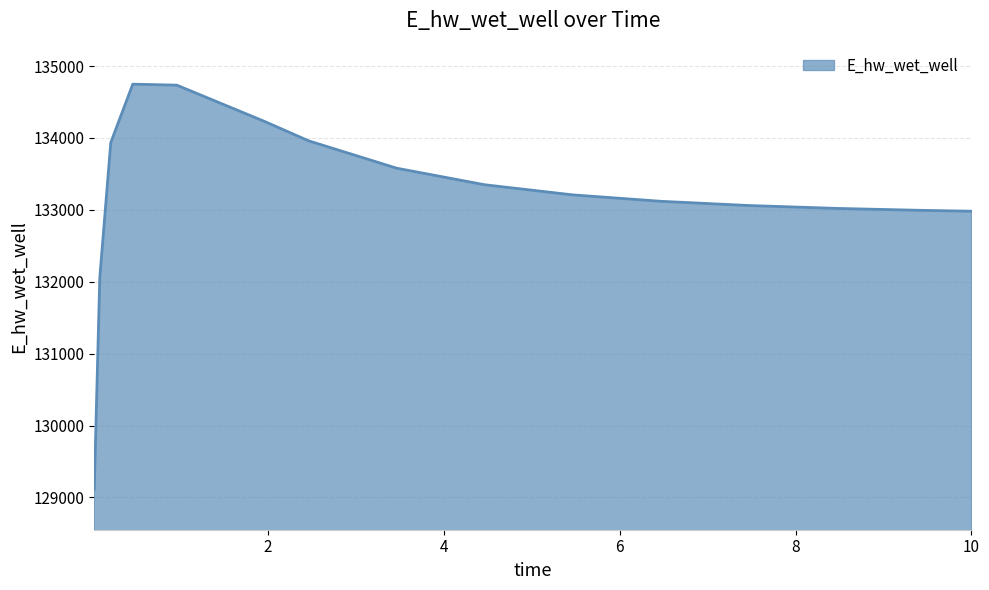

True or false: there are more than 0 points higher than both neighbors.

True